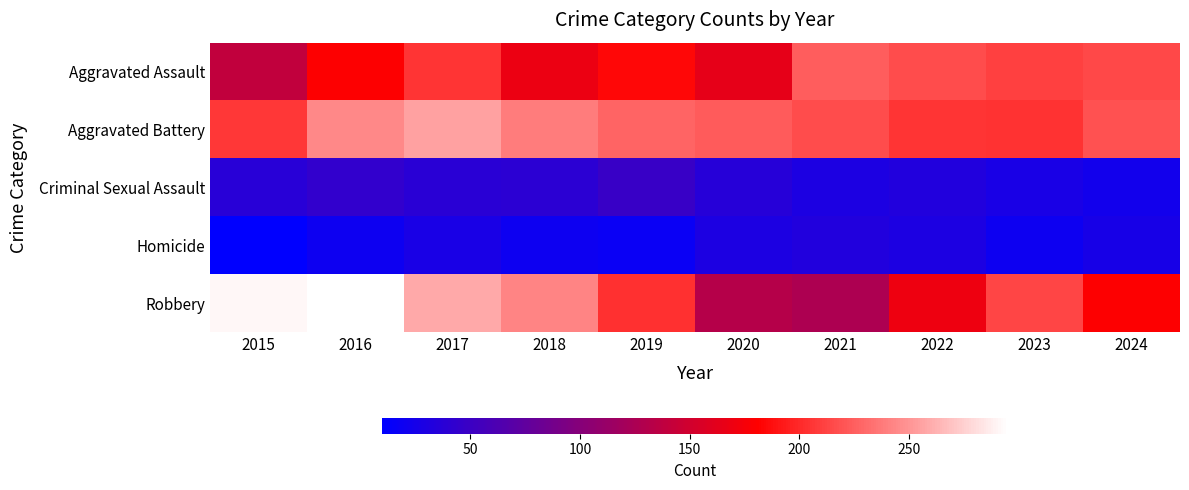

List the series in order of their peak value, lowest first.

Homicide, Criminal Sexual Assault, Aggravated Assault, Aggravated Battery, Robbery